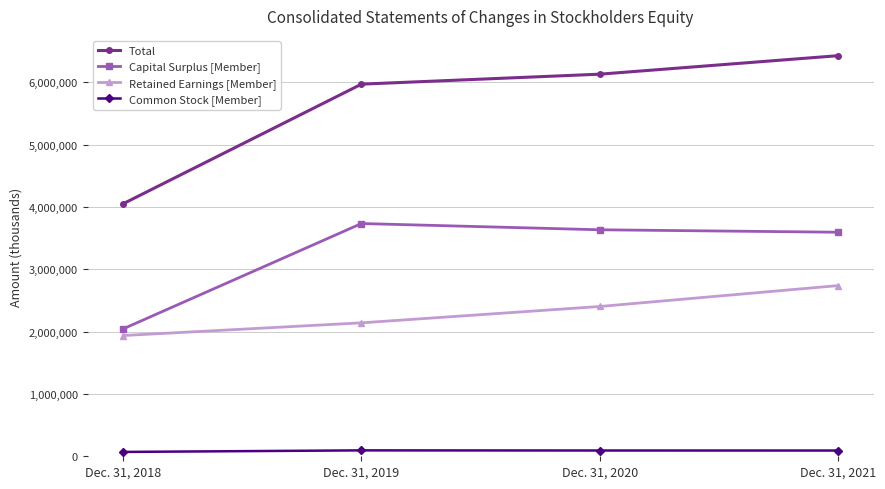

At how many categories does at least one series exceed 2850344?

4